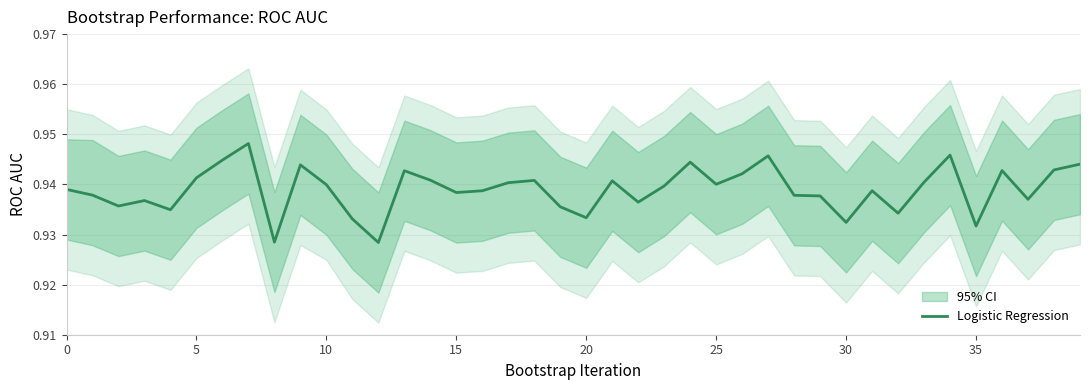

How many points are higher than both their immediate neighbors (excluding endpoints)?

11